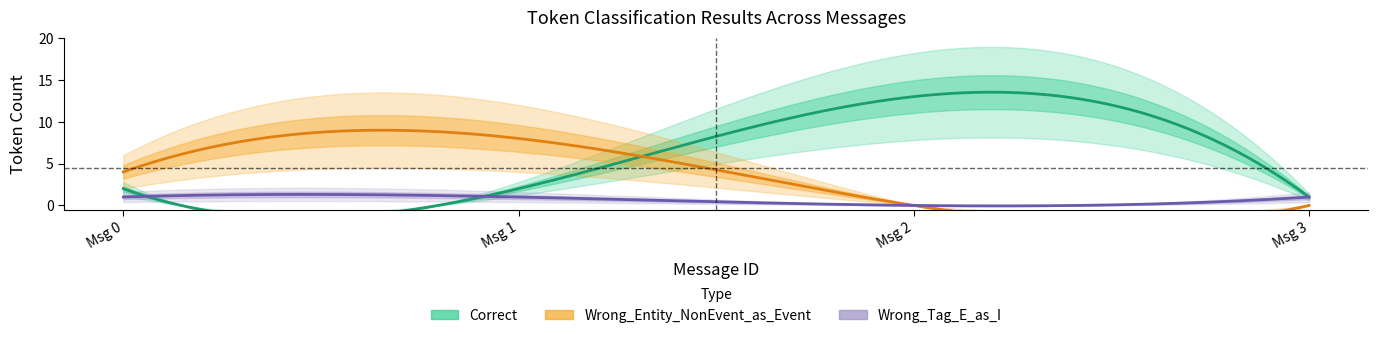

What is the value of the Wrong_Tag_E_as_I point at the 2nd from the left?

1